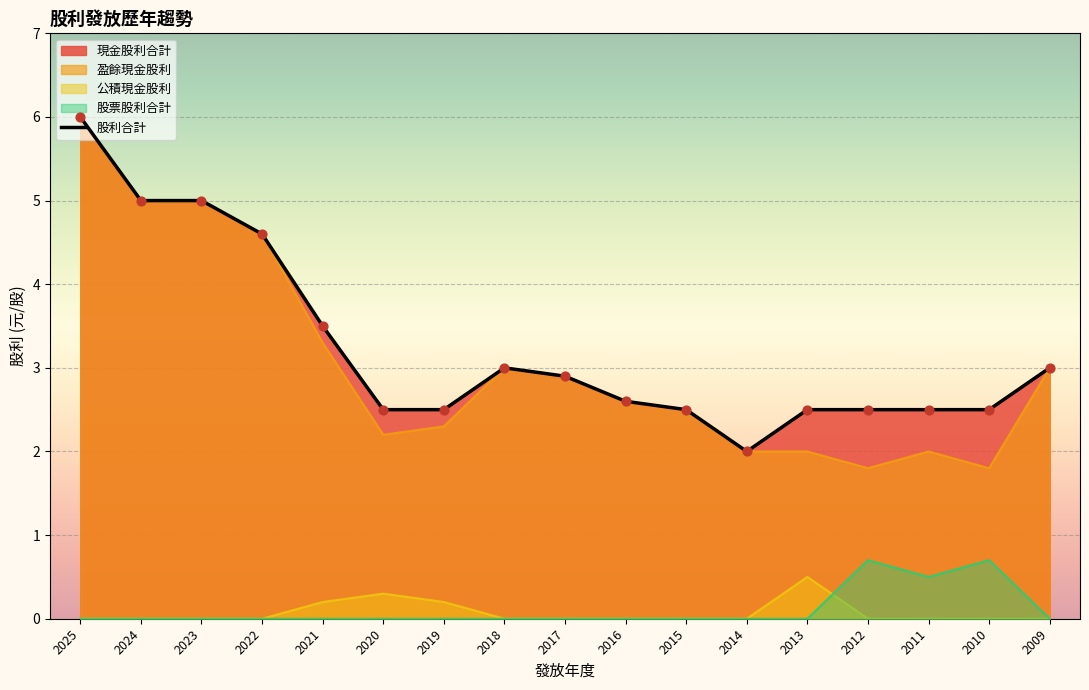

At which category is the sum across all series the highest?

2025